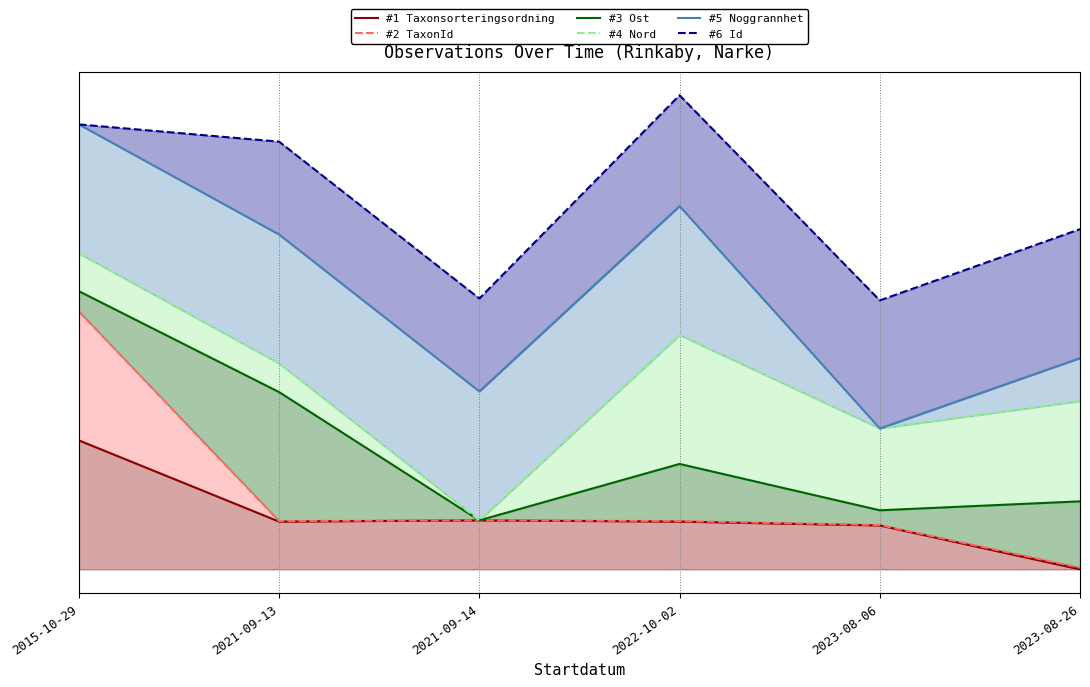

In Taxonsorteringsordning, how many points are lower than both neighbors (excluding endpoints)?

1